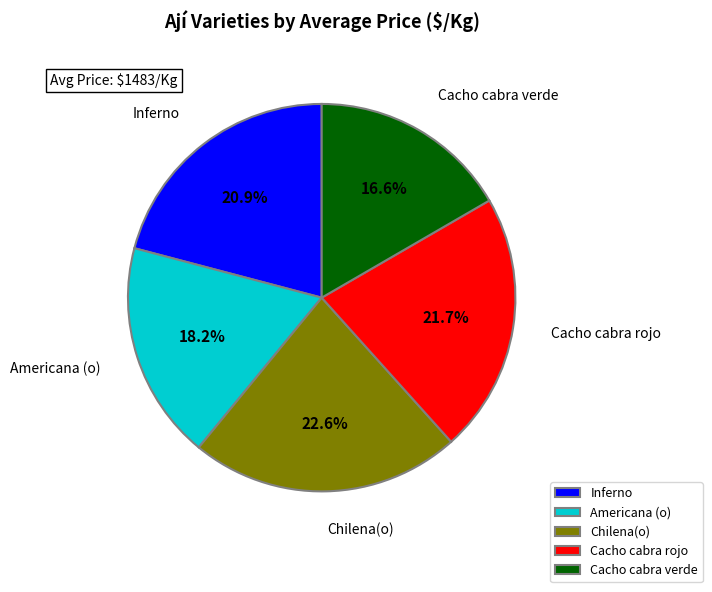

What portion of the pie excludes Cacho cabra verde?

83.4%